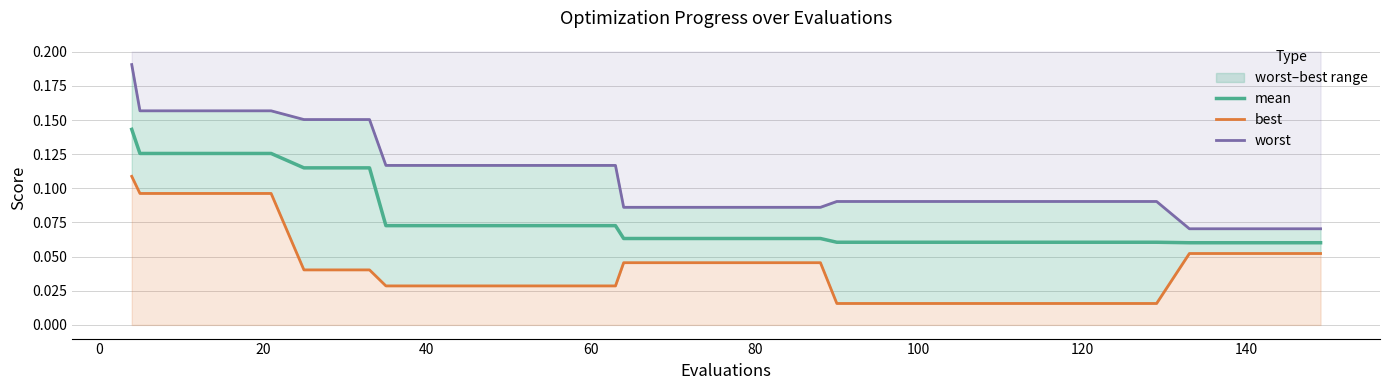

Does the chart display data point markers on the line(s)?

No